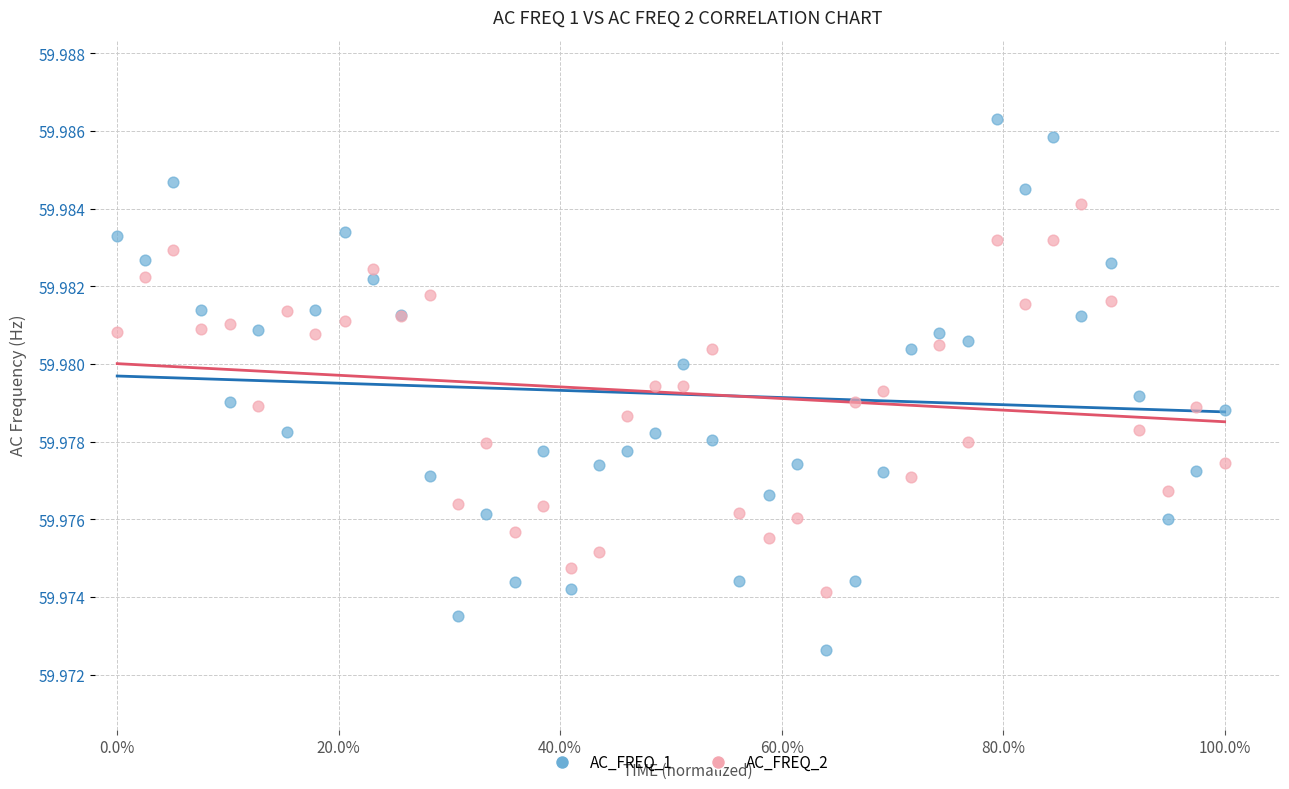

Which series contains the highest Y value?

AC_FREQ_1